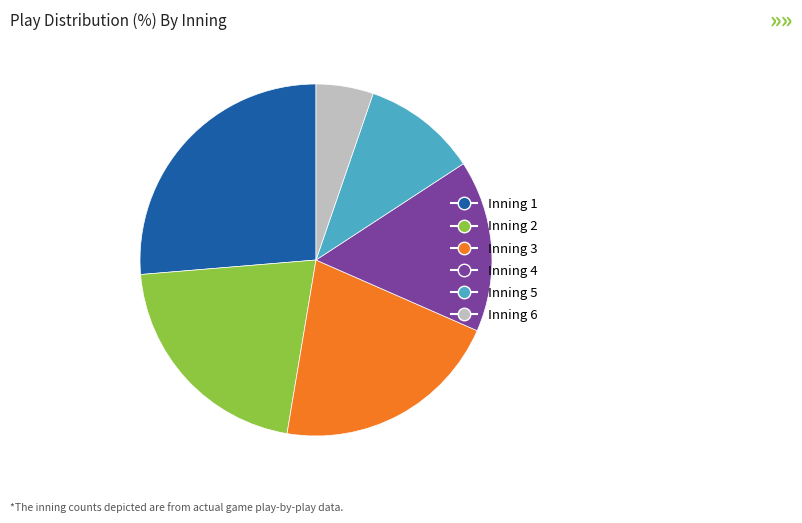

Is there a majority slice in this chart?

No